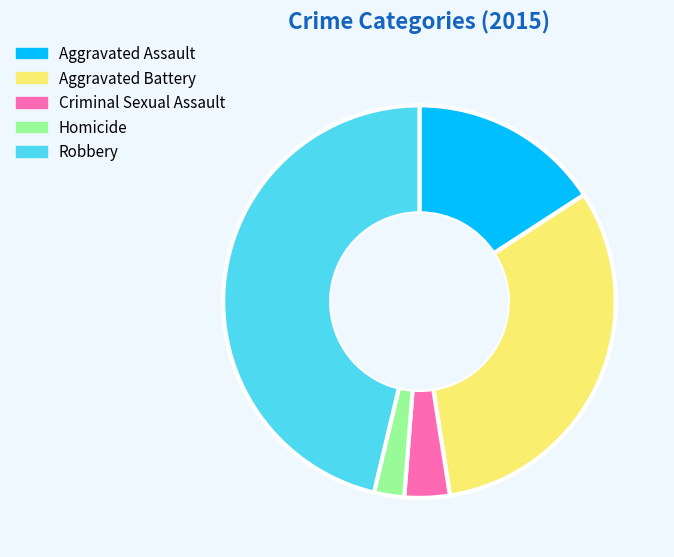

Is it true that Aggravated Assault is 16% of the pie?

True